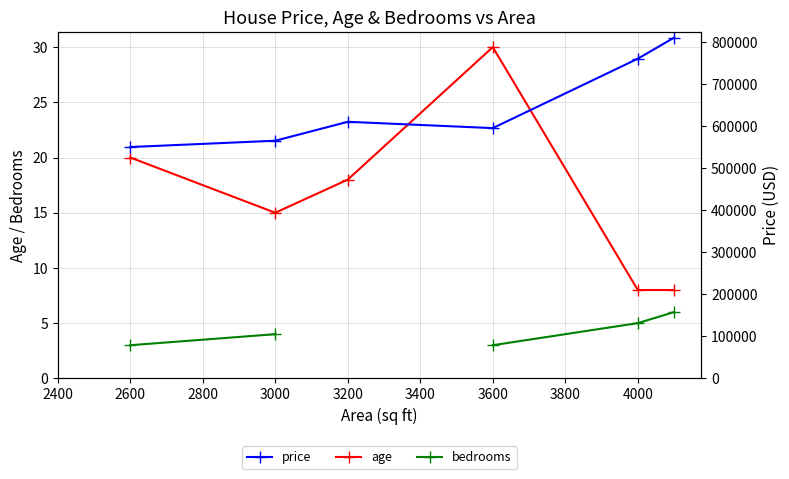

What is the smallest value displayed?

3.0